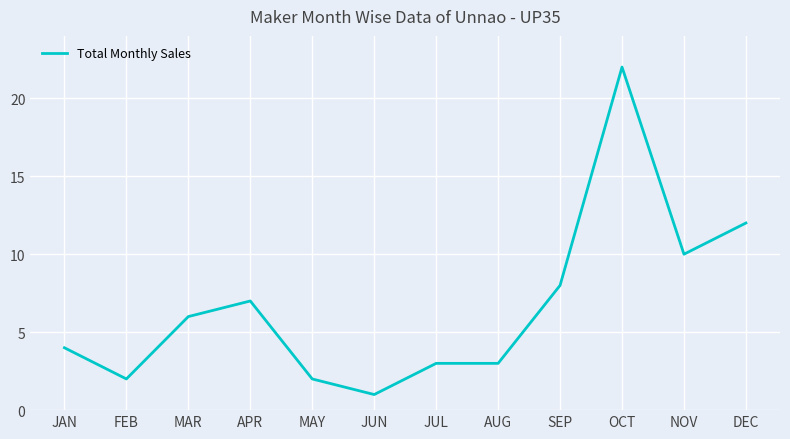

How many lines are shown in the chart?

1